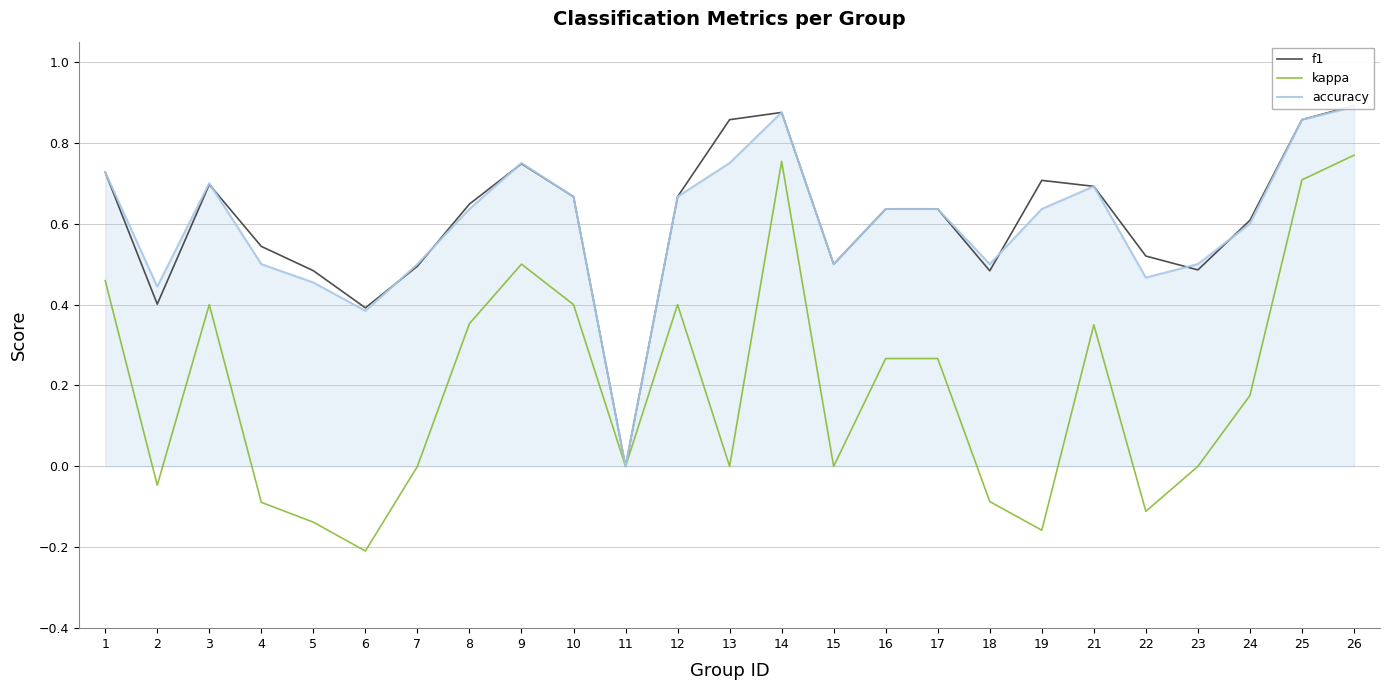

The value of f1 at 24 is 0.6. True or false?

True